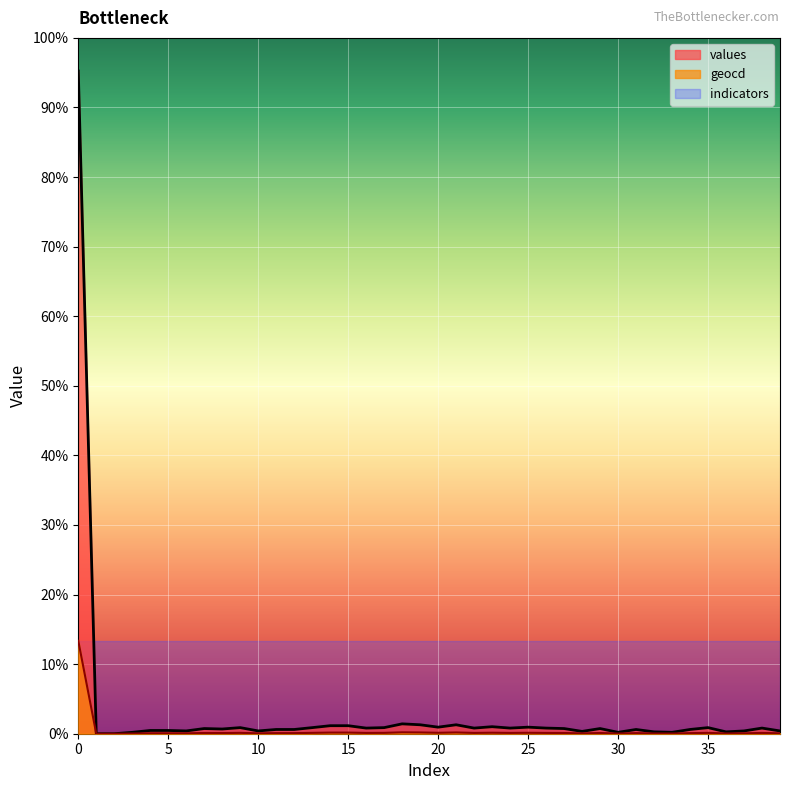

List the labels in order of values value, smallest first.

1, 2, 3, 30, 33, 32, 36, 28, 6, 10, 37, 39, 4, 5, 11, 12, 31, 34, 8, 7, 27, 29, 16, 22, 24, 26, 38, 9, 13, 17, 35, 20, 25, 23, 14, 15, 19, 21, 18, 0